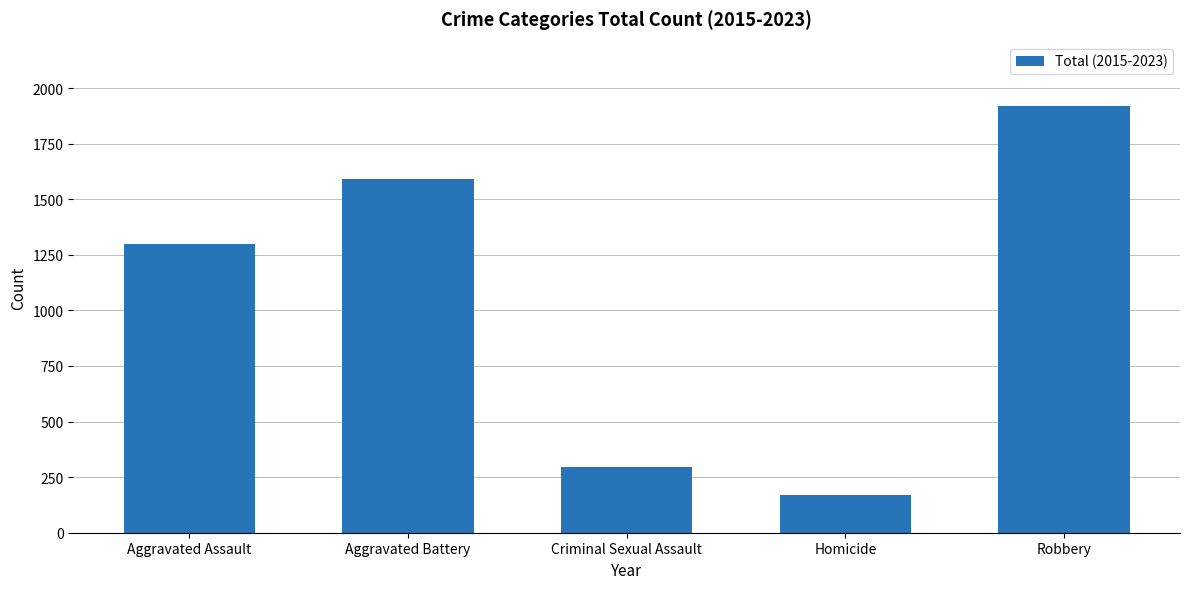

How many bars are there in total?

5